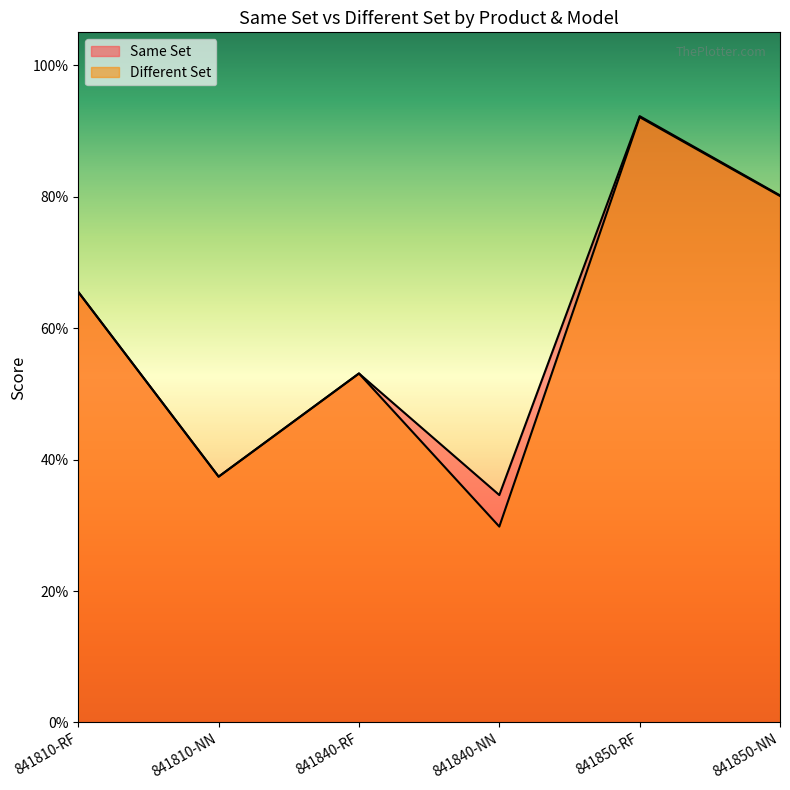

Reading right to left, transcribe all the data shown in this chart.

Same Set: 0.8	0.9	0.3	0.5	0.4	0.7
Different Set: 0.8	0.9	0.3	0.5	0.4	0.7